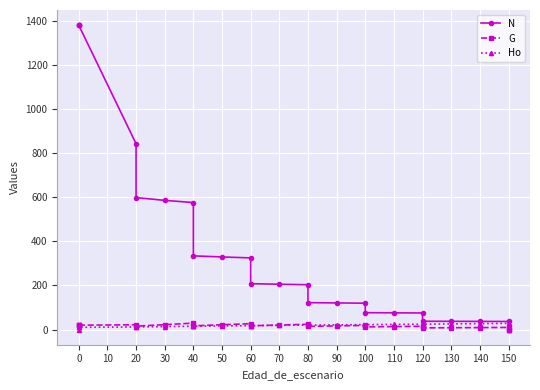

List the series in order of their peak value, lowest first.

Ho, G, N